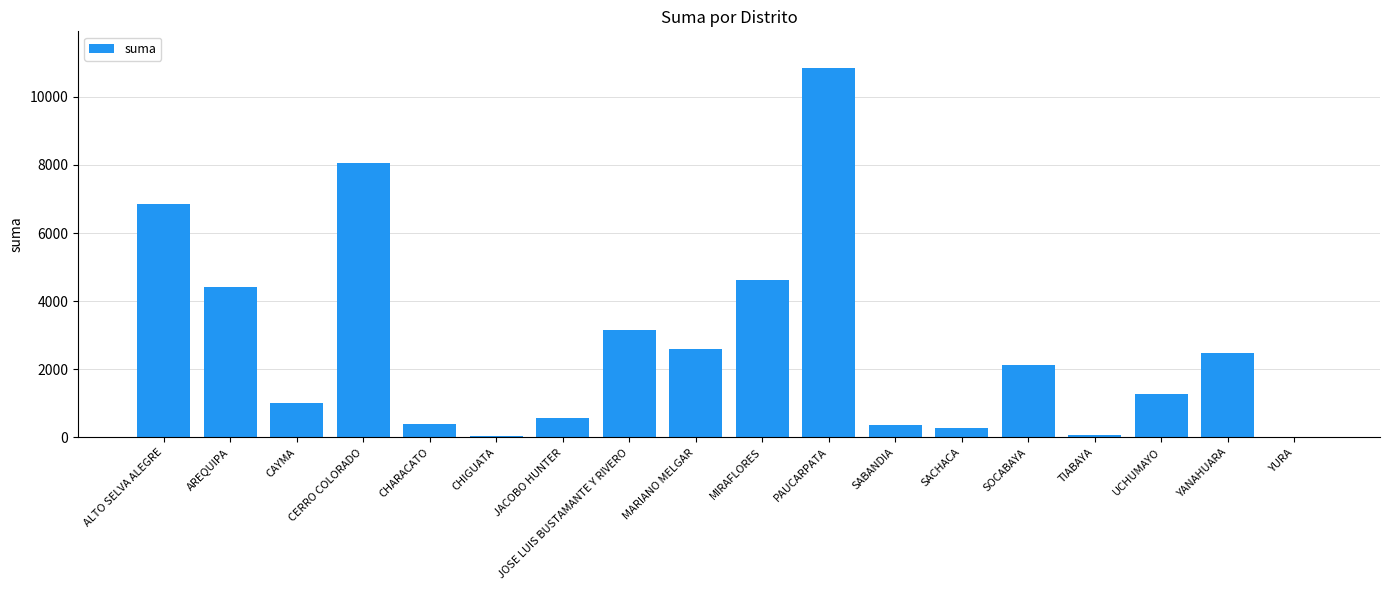

What is the sum of the values at JOSE LUIS BUSTAMANTE Y RIVERO and UCHUMAYO?

4434.3